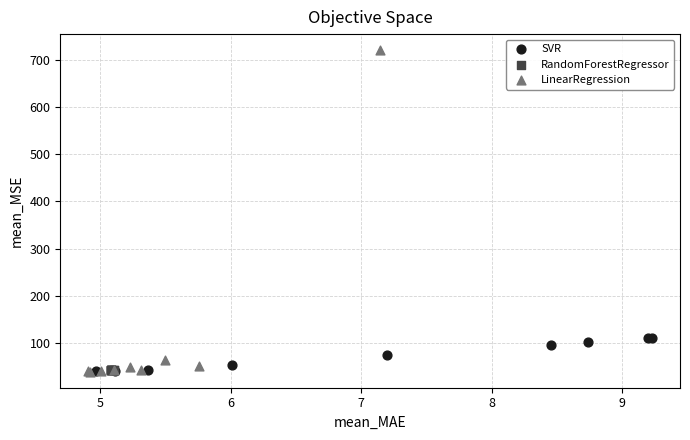

Which series has the widest spread of Y values?

LinearRegression